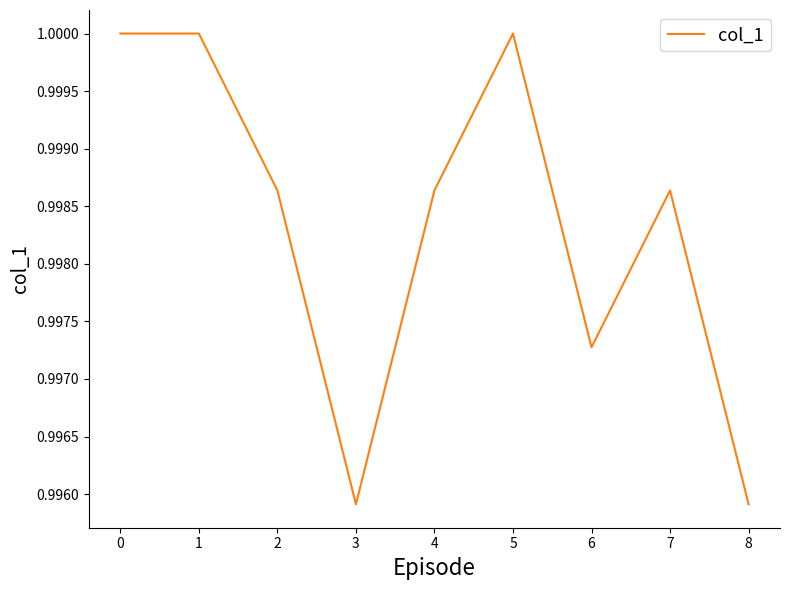

True or false: the data shows 1.6 at 5.

False